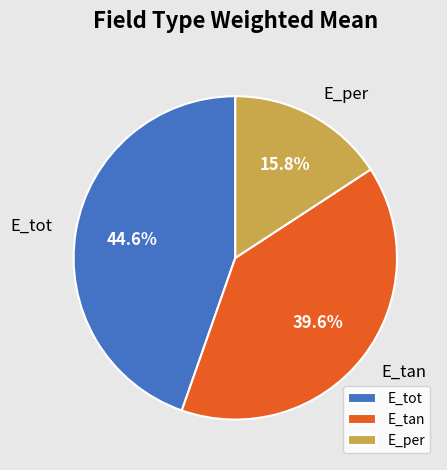

Does any single category account for the majority?

No